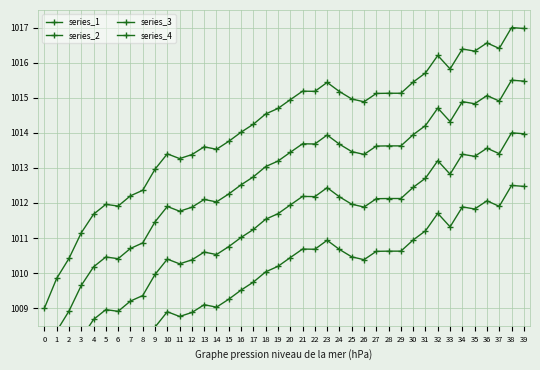

Where is series_1 nearest to the value 1013?

9